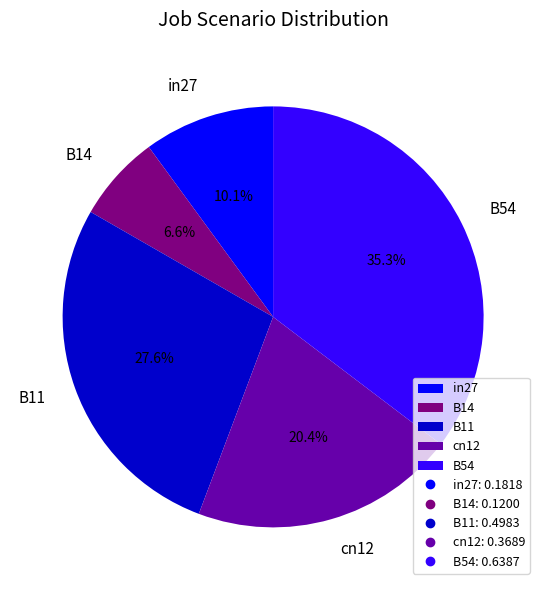

True or false: B54 accounts for 47% of the total.

False